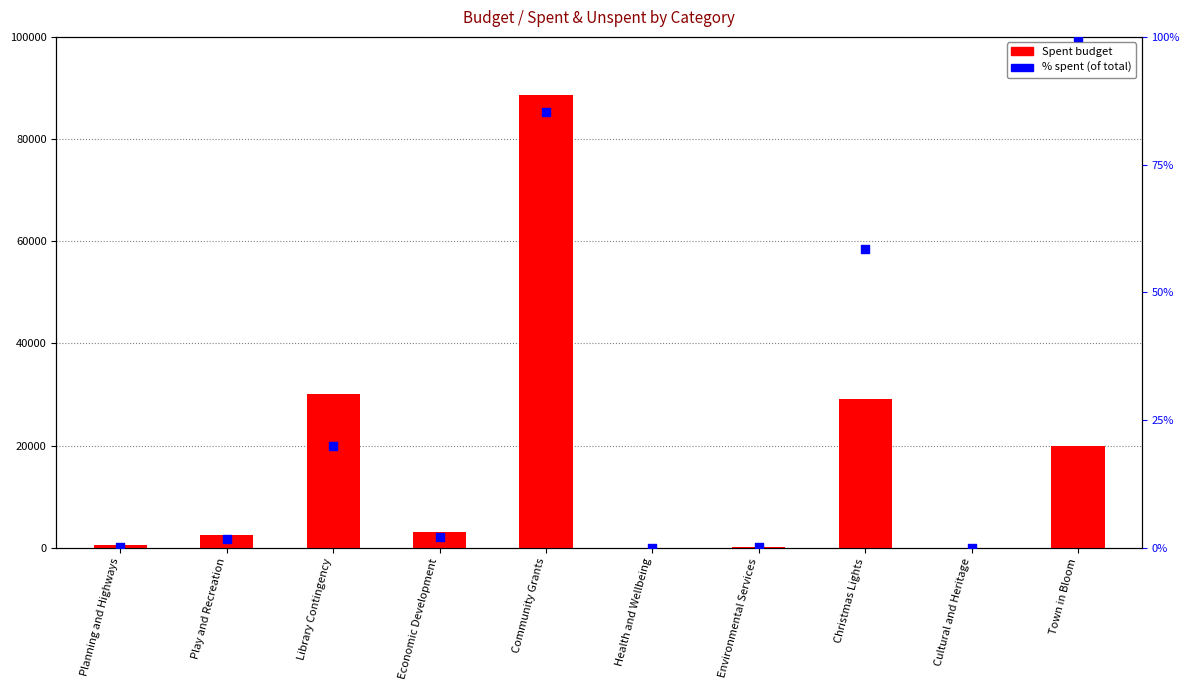

Which series contains the highest Y value?

Spent budget